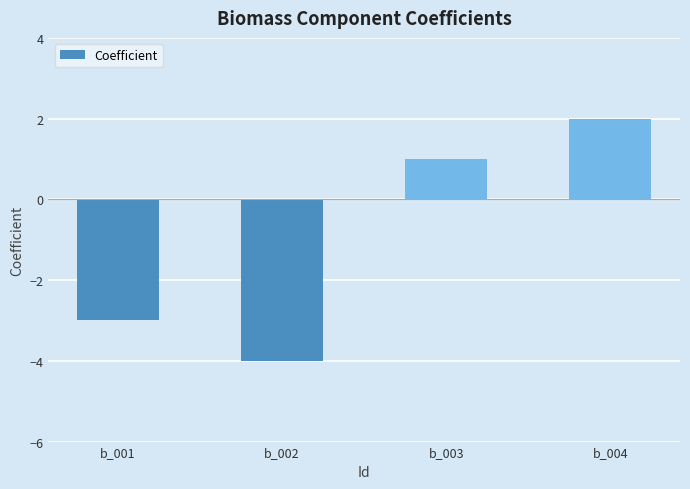

At which category does the chart reach its peak across all series?

b_004